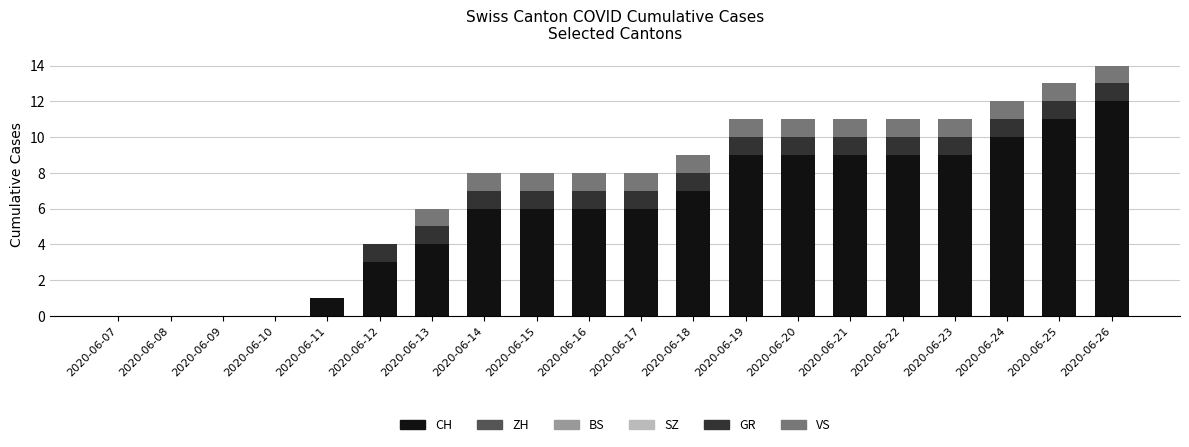

Are the bars grouped side by side (vs. stacked)?

No